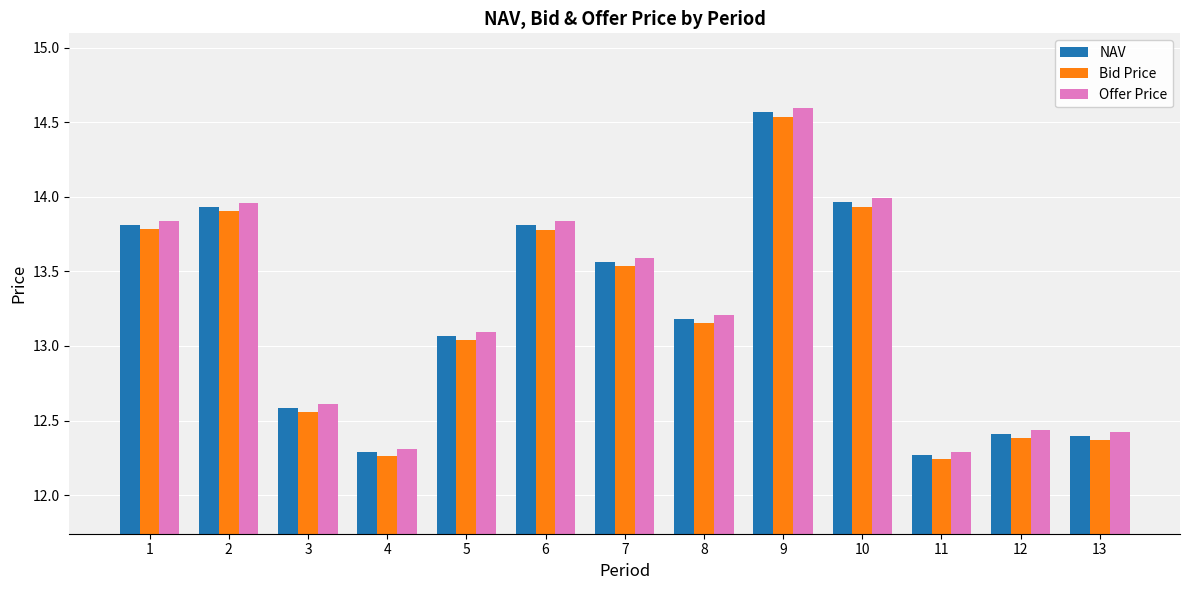

At which label is Offer Price closest to 13?

5